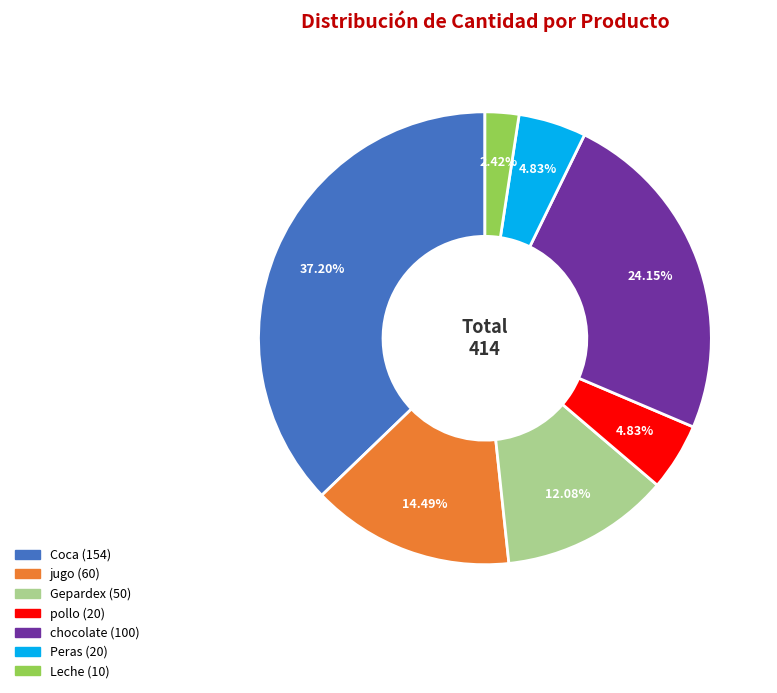

Approximately how many times larger is the value at Leche compared to chocolate?

0.1